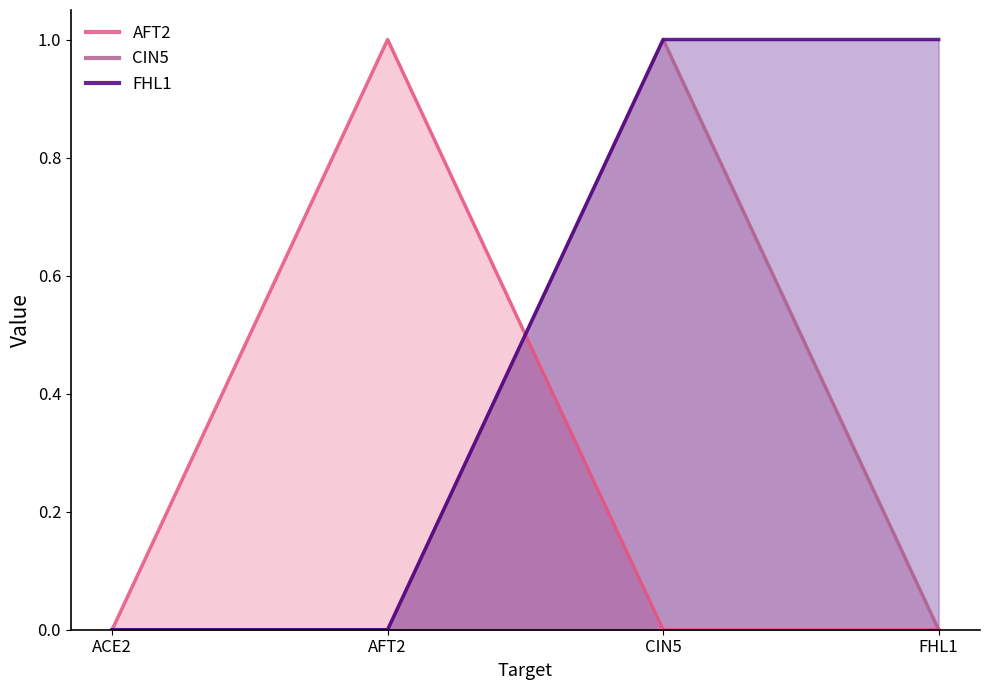

What is the difference between the maximum and minimum values in the FHL1 series?

1